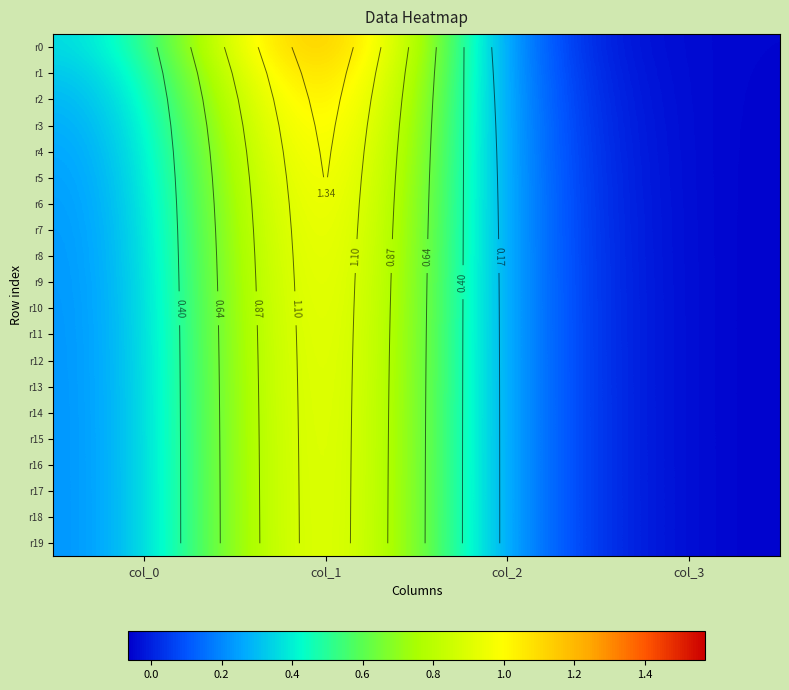

How many negative values does the r16 series have?

1